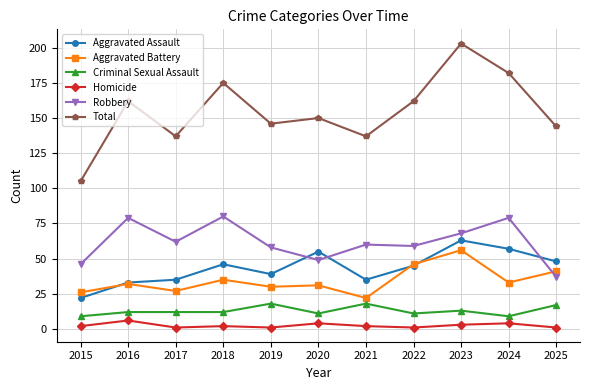

Reading left to right, what are all the values shown in this chart?

Aggravated Assault: 22	33	35	46	39	55	35	45	63	57	48
Aggravated Battery: 26	32	27	35	30	31	22	46	56	33	41
Criminal Sexual Assault: 9	12	12	12	18	11	18	11	13	9	17
Homicide: 2	6	1	2	1	4	2	1	3	4	1
Robbery: 46	79	62	80	58	49	60	59	68	79	37
Total: 105	162	137	175	146	150	137	162	203	182	144